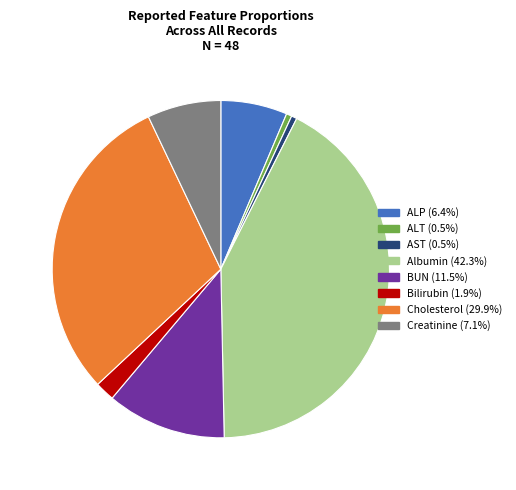

Does any single category account for the majority?

No